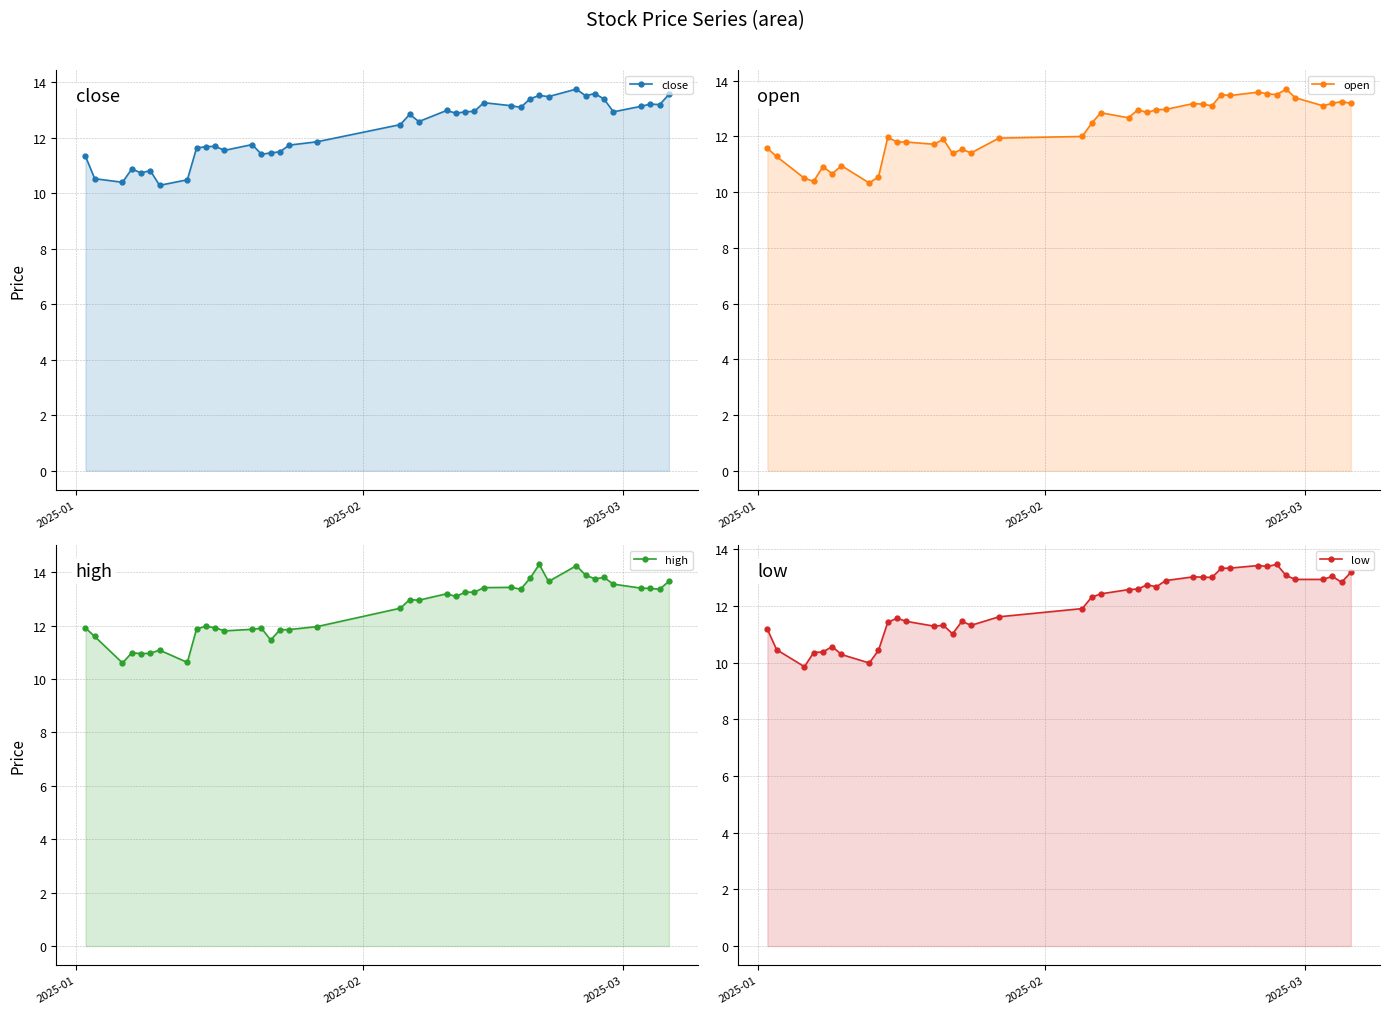

In close, how many points are lower than both neighbors (excluding endpoints)?

12